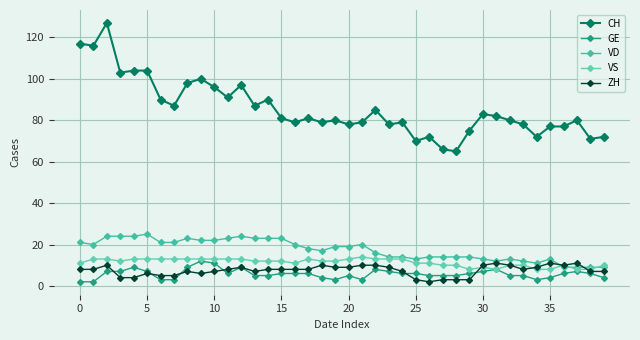

In VS, how many points are higher than both neighbors (excluding endpoints)?

4